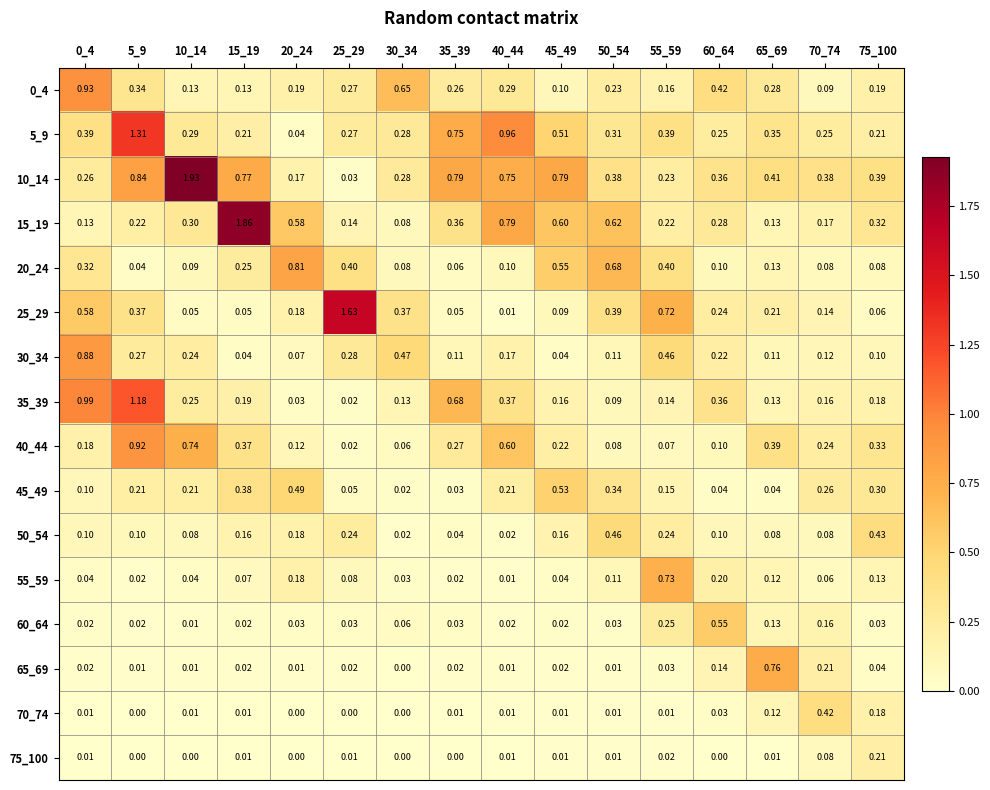

Which has a higher value, 25_29 or 50_54?

25_29